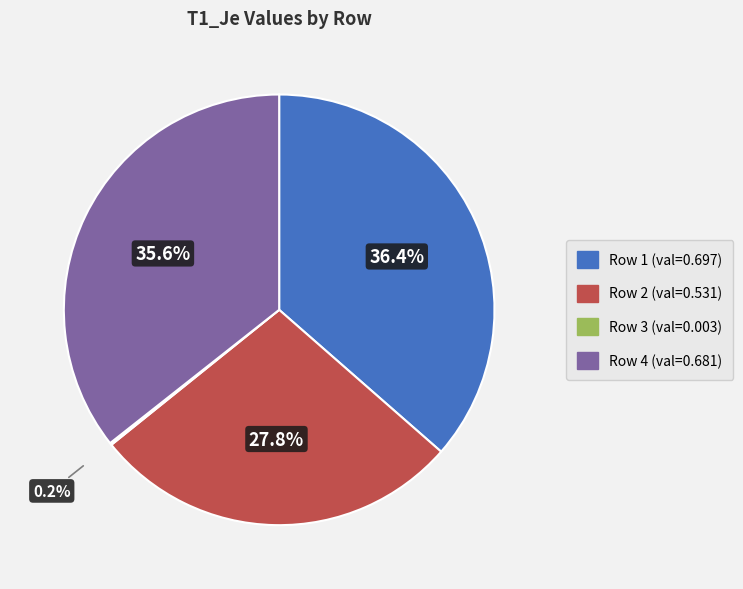

Is there any slice that represents more than half of the pie?

No